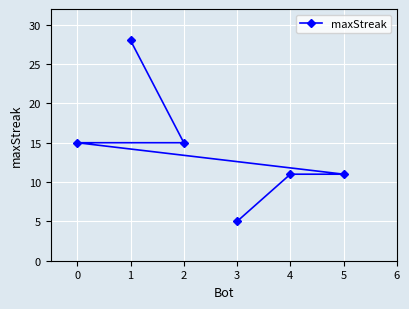

Read the value at 2, to the nearest 10.

20